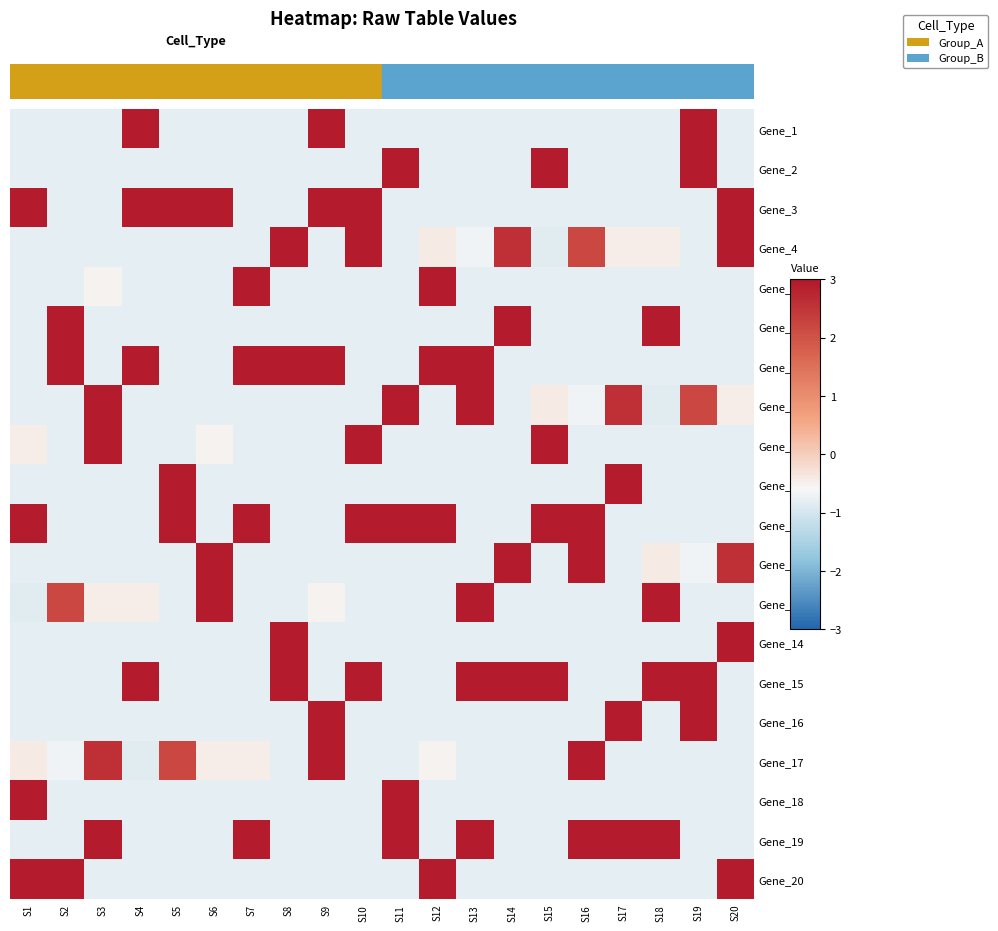

How many distinct data groups are displayed?

20